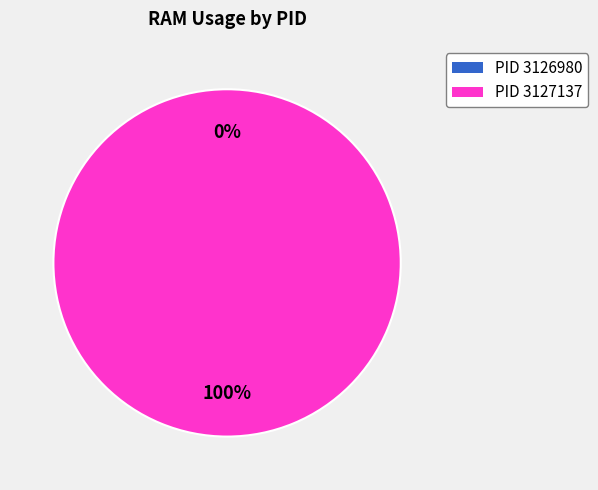

To the nearest percent, what is the combined percentage of 3126980 and 3127137?

100%